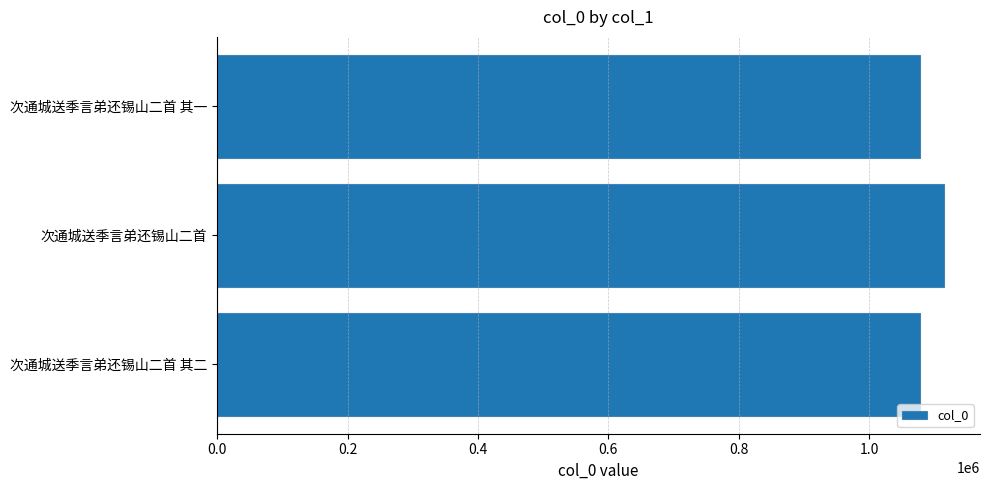

True or false: the data shows 1667731 at 次通城送季言弟还锡山二首 其一.

False